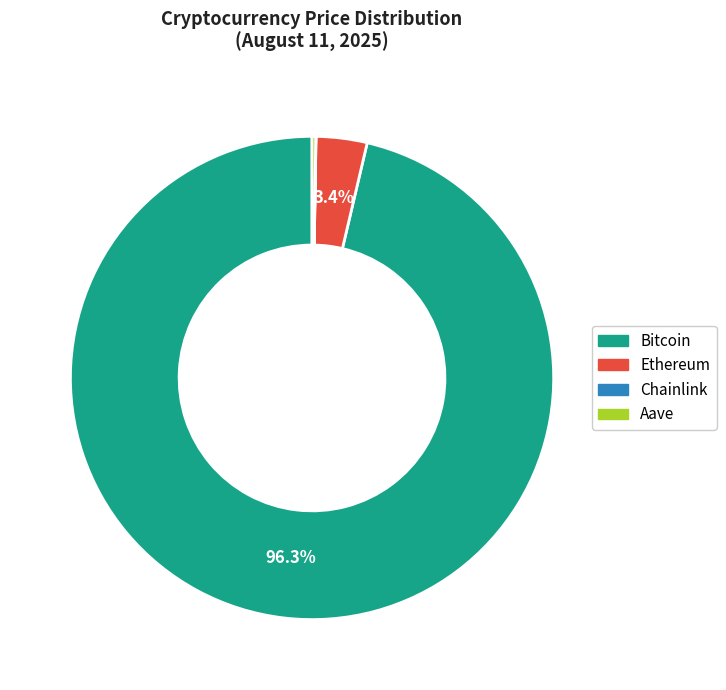

To the nearest percent, what is the difference between the largest and smallest slice percentages?

96%